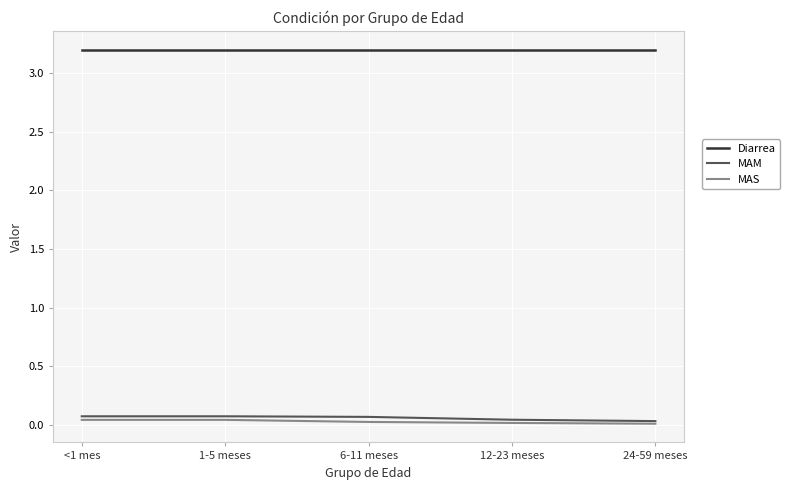

The value of Diarrea at 6-11 meses is 3.2. True or false?

True